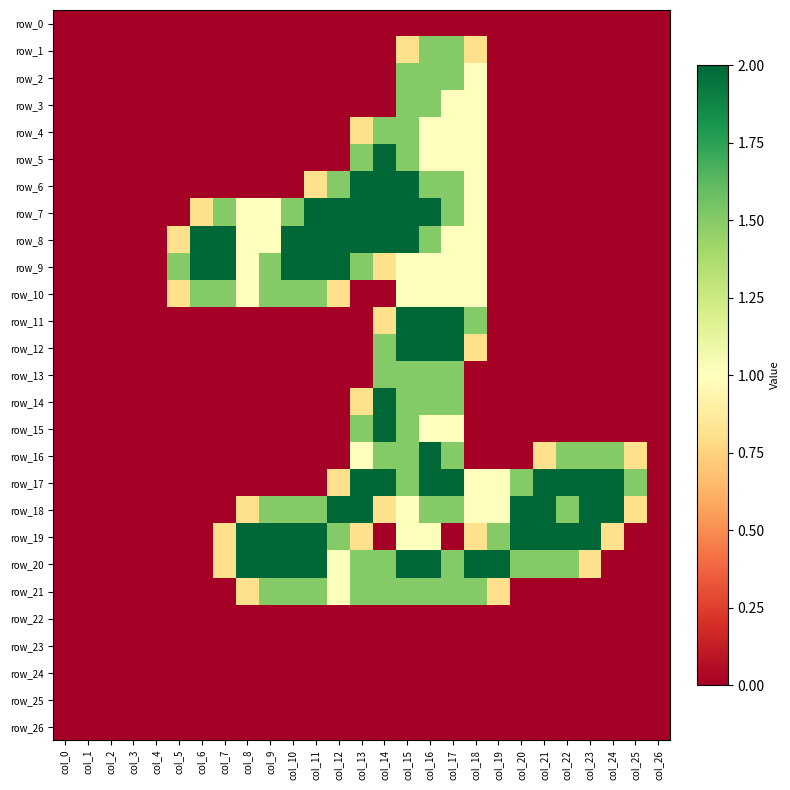

What is the spread (max minus min) of values at col_19?

2.0